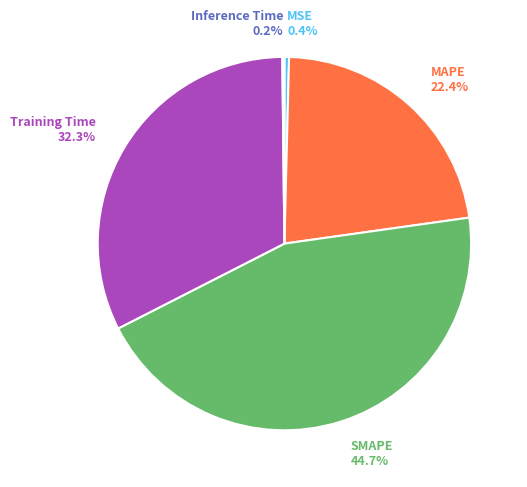

Between SMAPE and MAPE, which is larger?

SMAPE